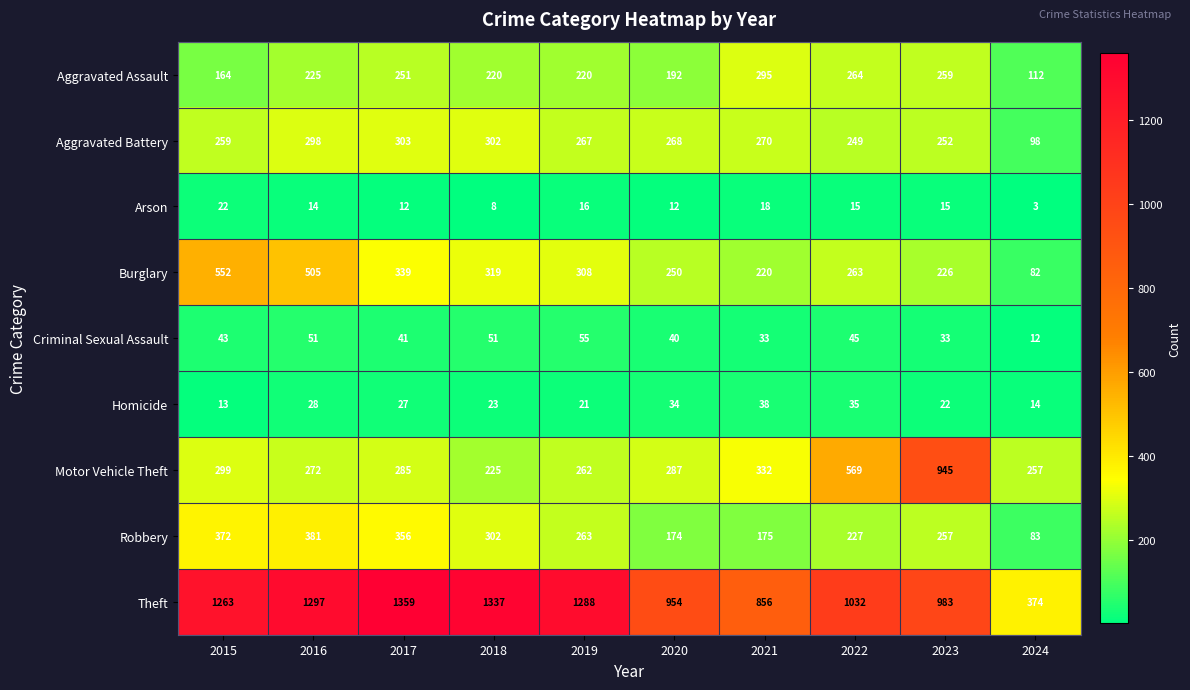

What is the approximate value of Motor Vehicle Theft at 2017?

285